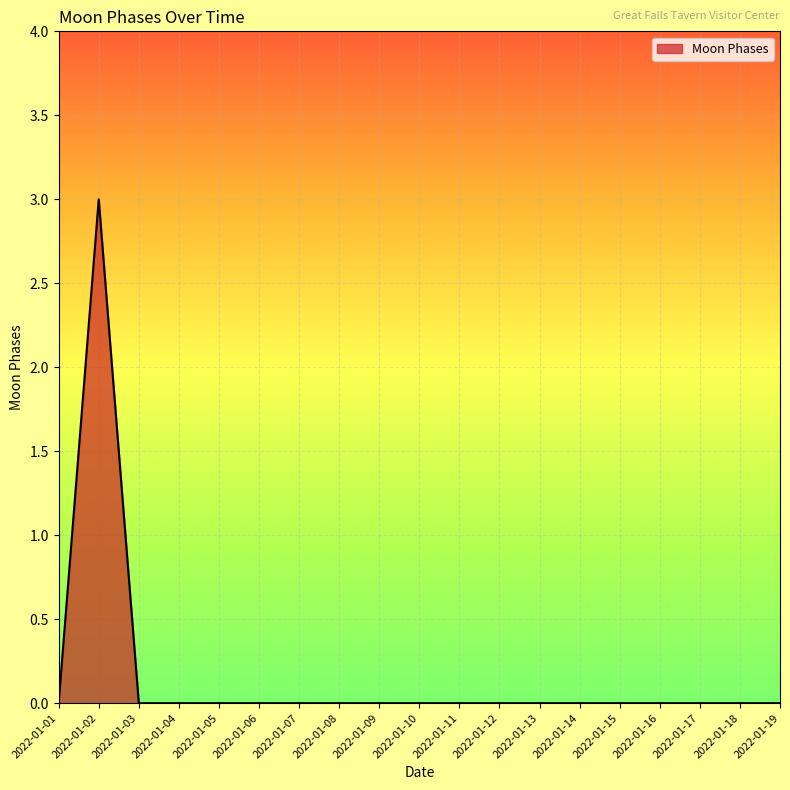

What is the difference between the maximum and minimum values?

3